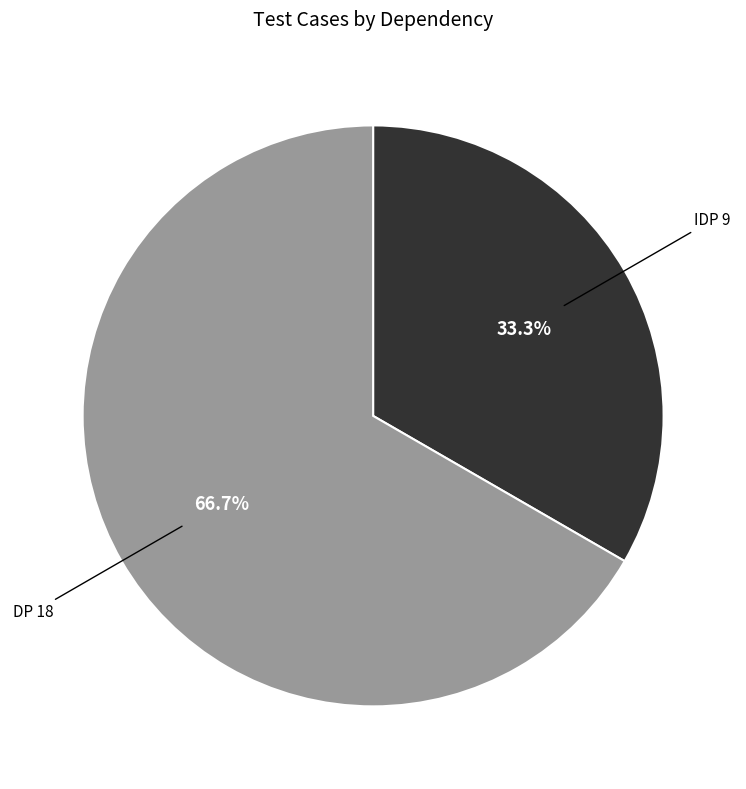

What is the largest slice in the pie chart?

DP